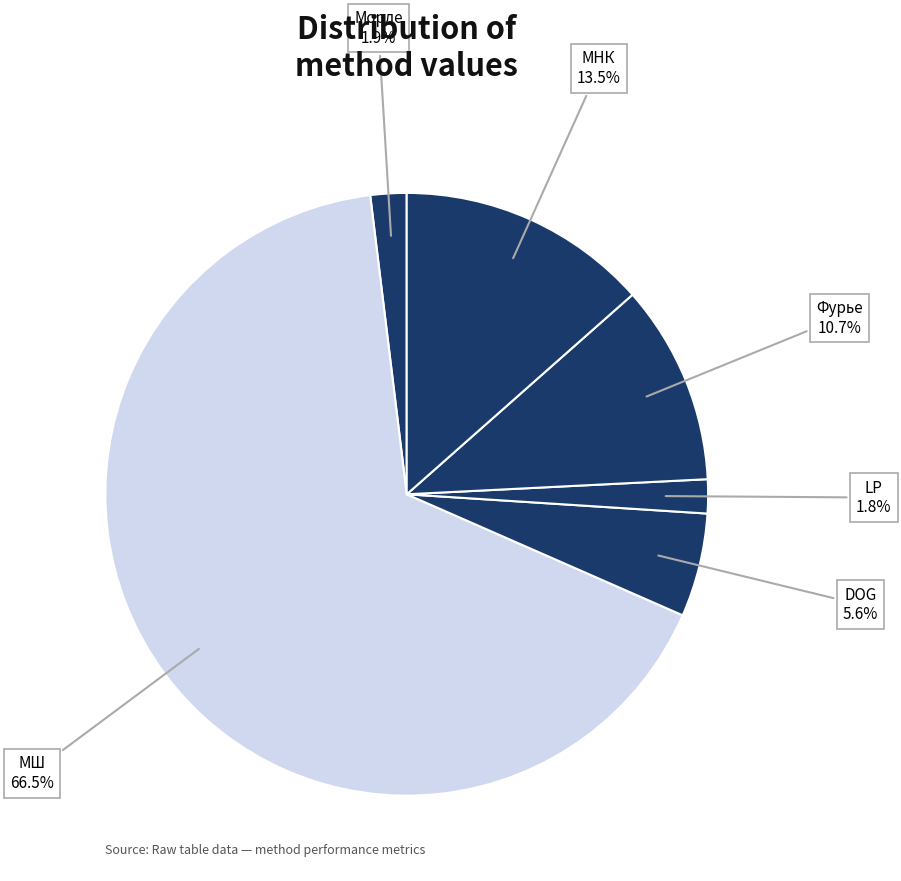

How many segments does this pie chart have?

6